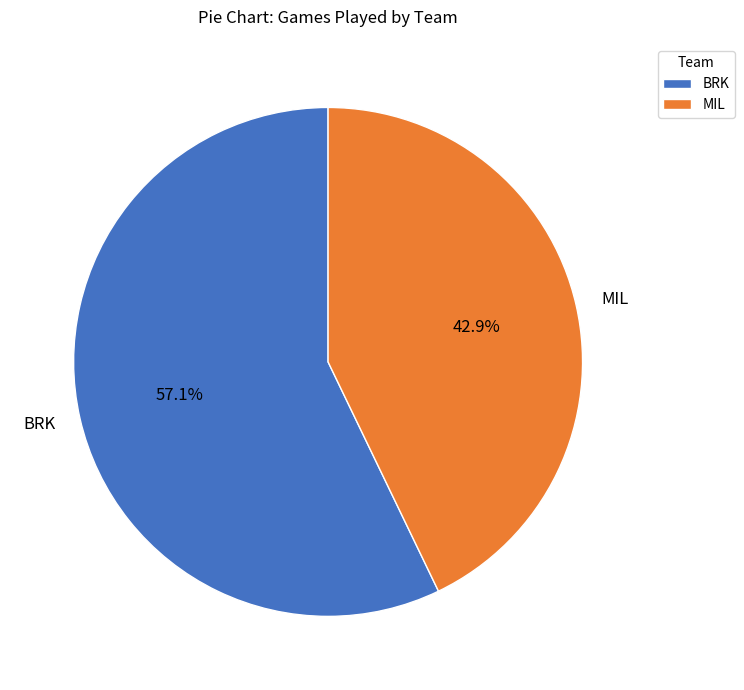

Between MIL and BRK, which is larger?

BRK